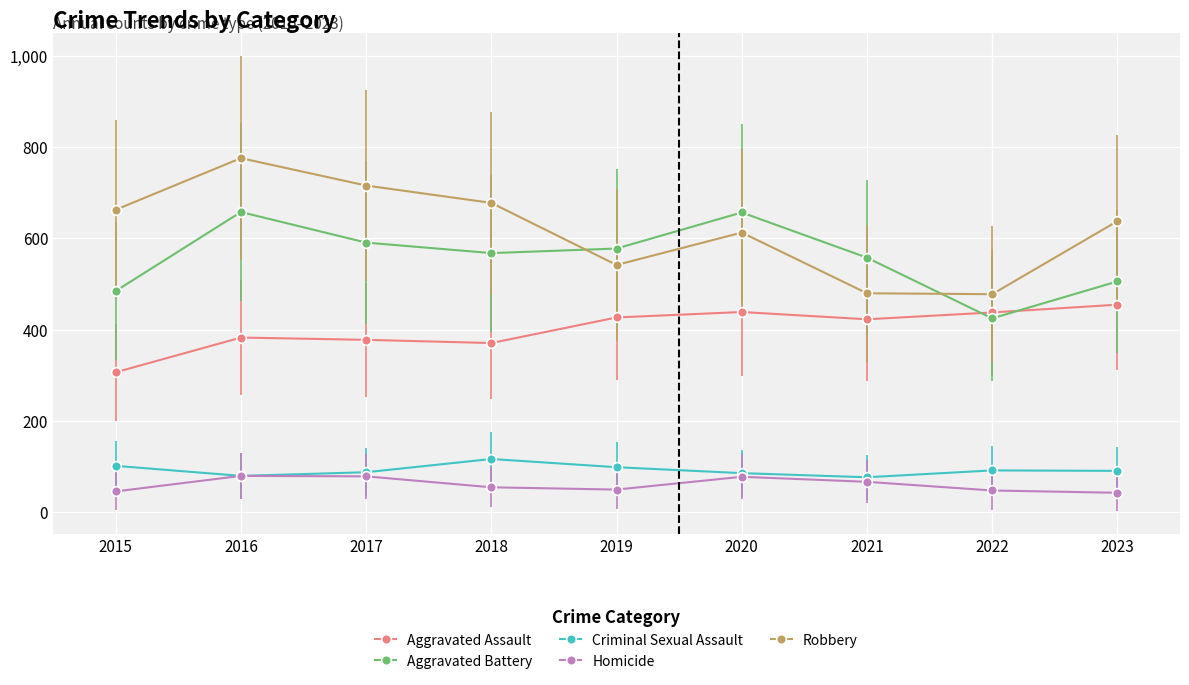

True or false: Aggravated Assault has a value of 423 at 2021.

True